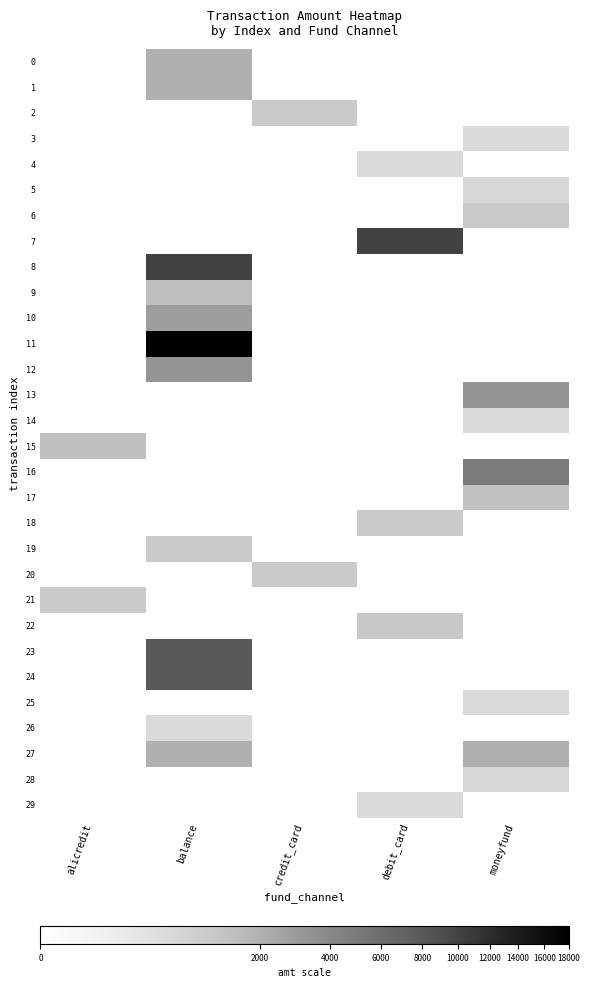

Which category has the highest value across all series?

balance